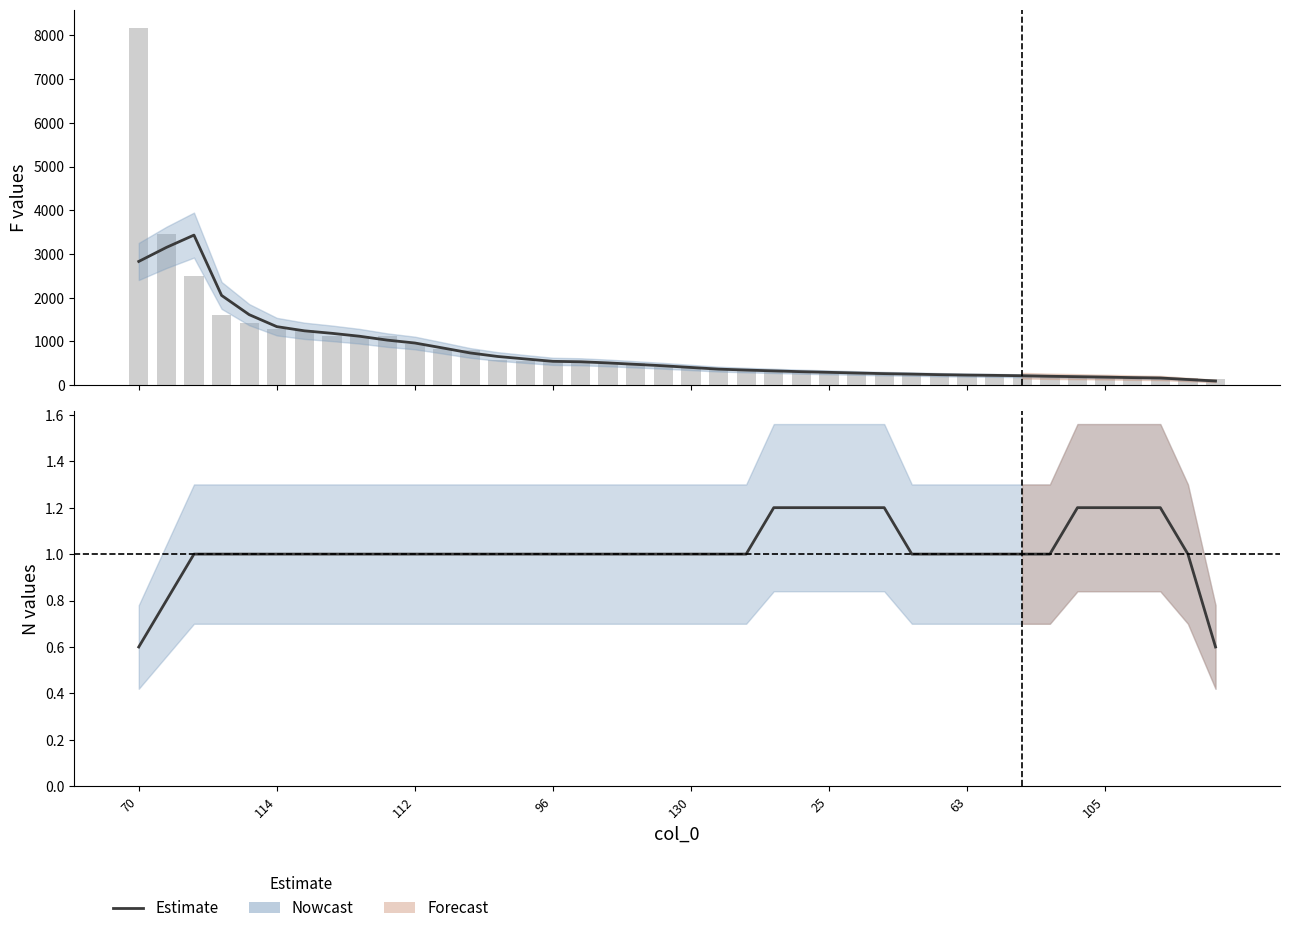

Which has a higher value, 112 or 63?

112